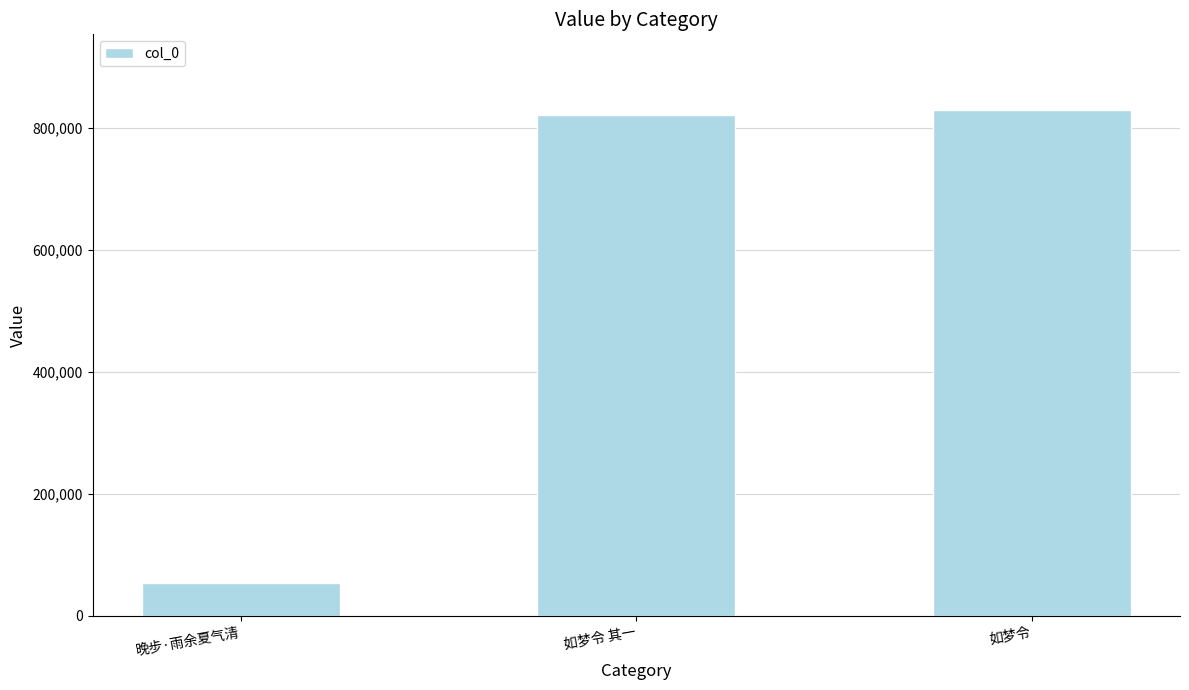

What is the sum of the values at 如梦令 and 如梦令 其一?

1651179